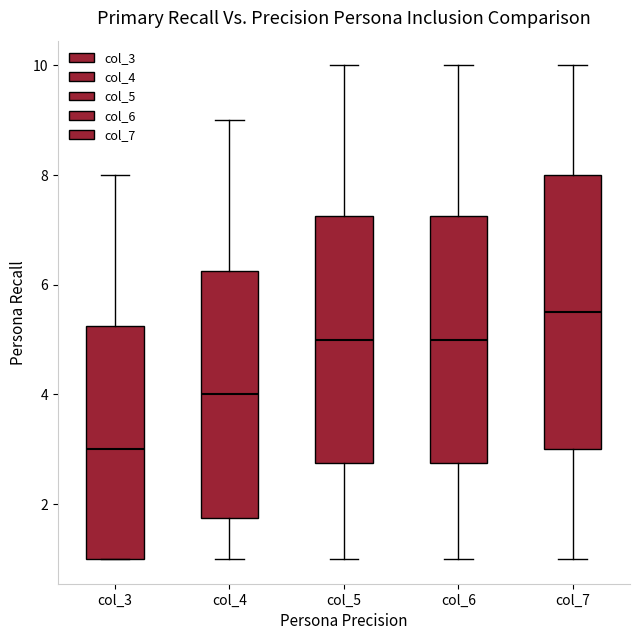

Reading left to right, read every box against the y-axis: the position of its median line, the range the box covers, and the ends of its whiskers. The values are not printed on the chart, so give them approximately, as read against the axis.

col_3: median 3.0, box 1.0 to 5.2, whiskers 1.0 to 8.0
col_4: median 4.0, box 1.8 to 6.2, whiskers 1.0 to 9.0
col_5: median 5.0, box 2.8 to 7.2, whiskers 1.0 to 10.0
col_6: median 5.0, box 2.8 to 7.2, whiskers 1.0 to 10.0
col_7: median 5.6, box 3.0 to 8.0, whiskers 1.0 to 10.0